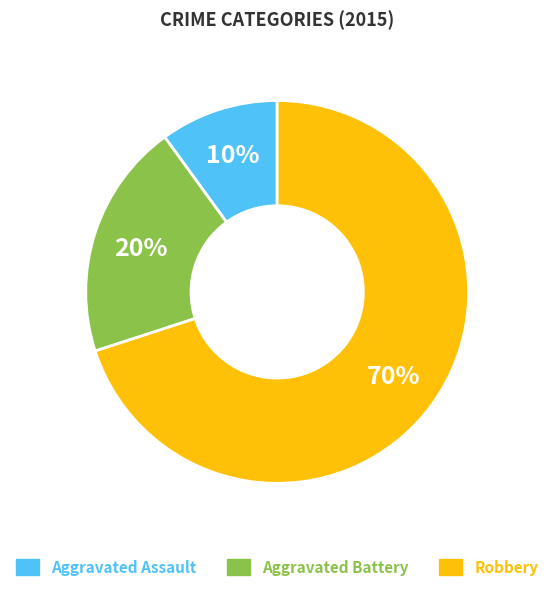

Is it true that Aggravated Assault is 10% of the pie?

True